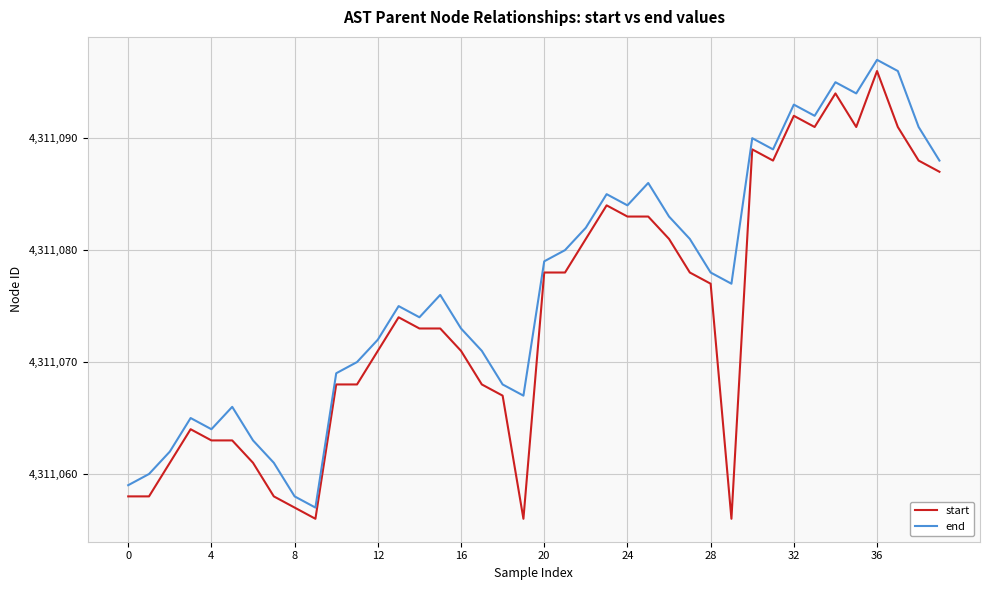

What are all the series names shown in the legend?

start, end